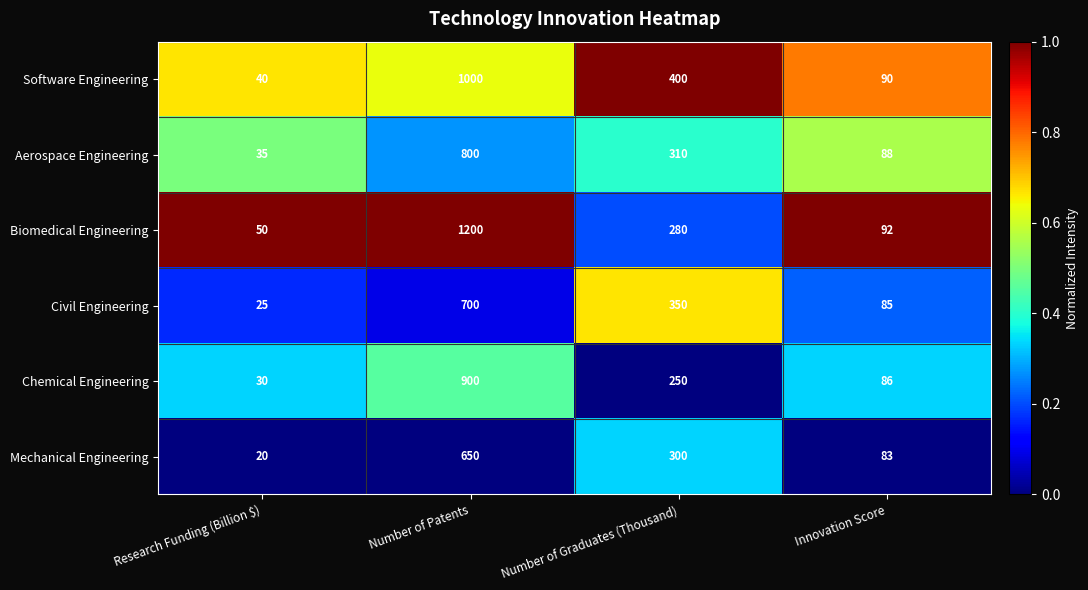

What is the sum of the Chemical Engineering values at Research Funding (Billion $) and Number of Graduates (Thousand)?

280